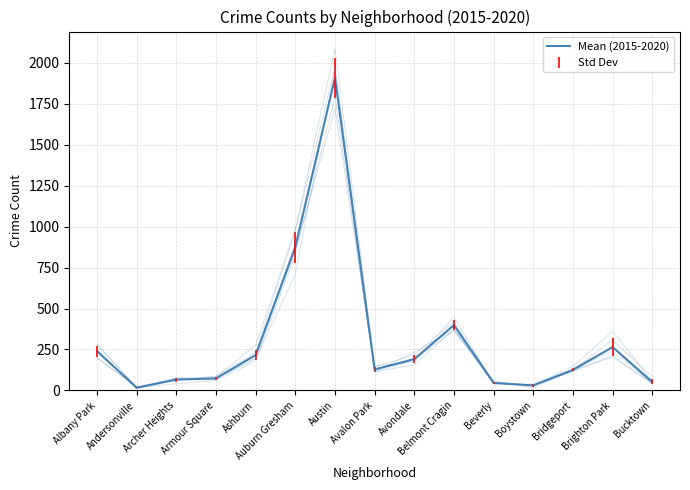

Reading left to right, transcribe all the data shown in this chart.

240.2	17.0	66.2	73.8	216.5	874.2	1907.7	128.0	191.8	398.0	46.3	30.5	126.3	264.8	52.3